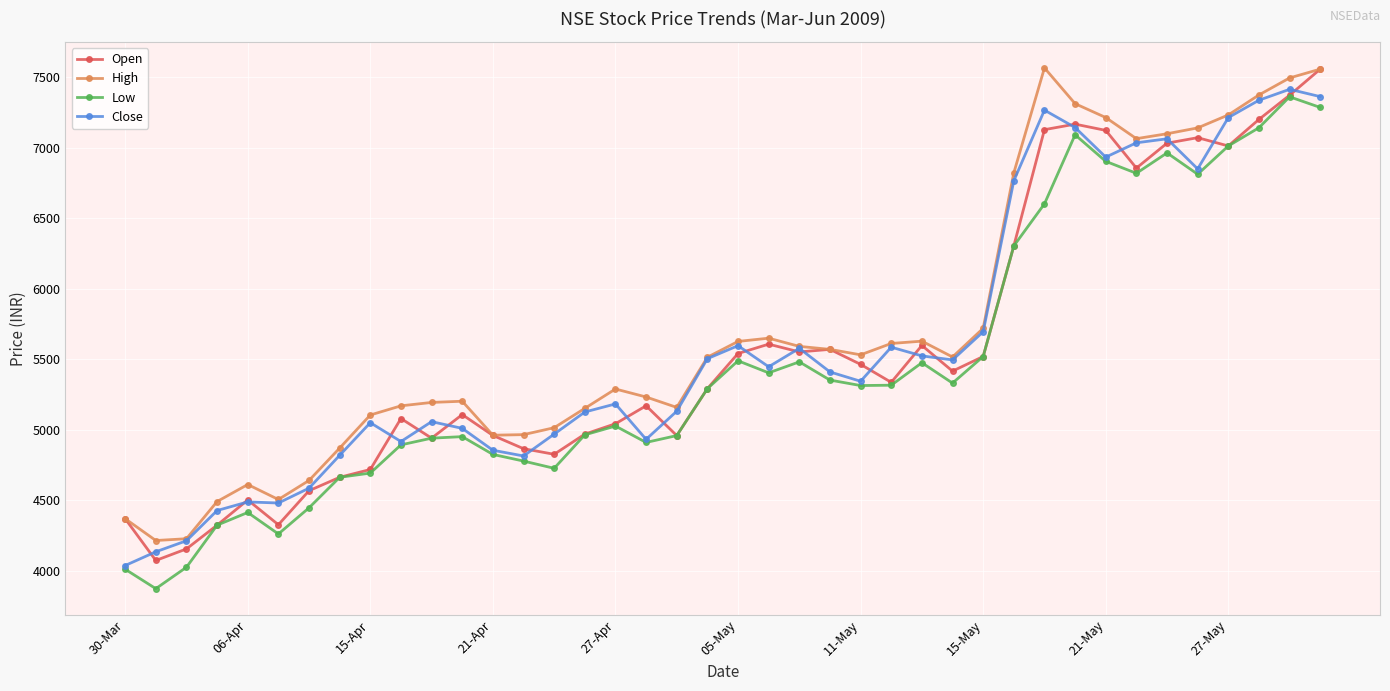

What is the maximum value for Open?

7559.3